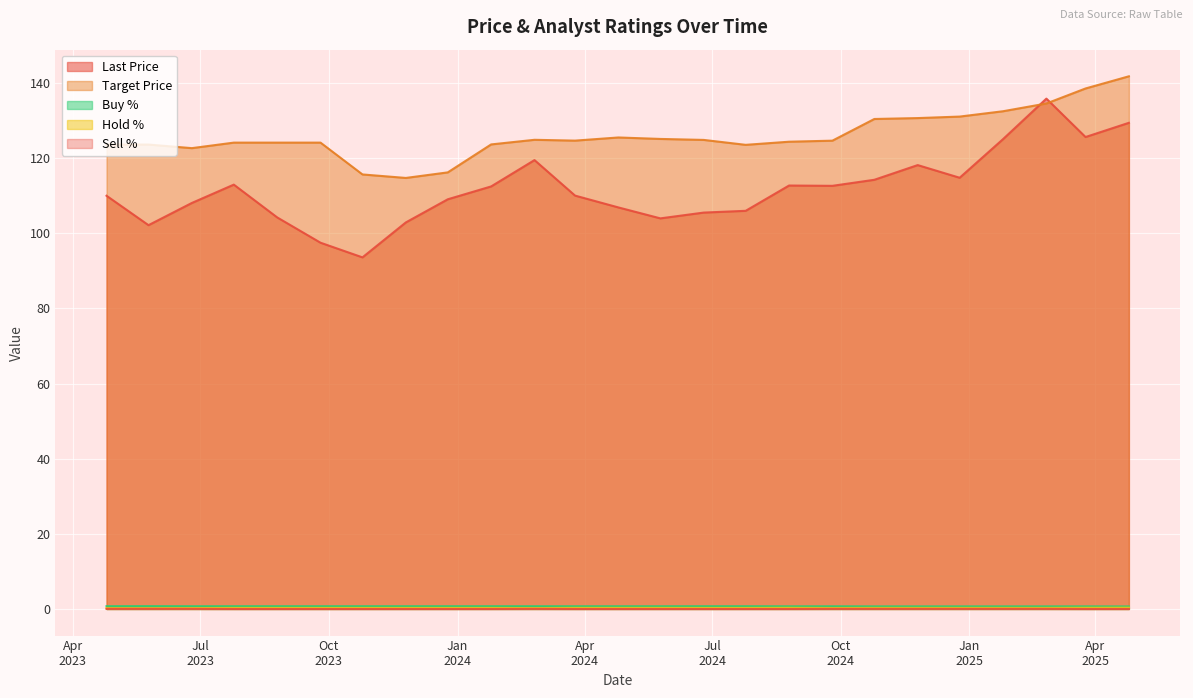

Rank the series at 2023-07-25 from highest to lowest value.

Target Price, Last Price, Buy %, Hold %, Sell %